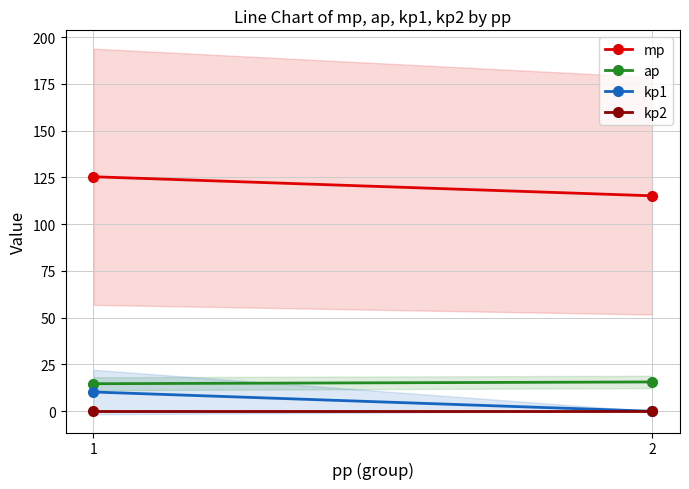

Reading left to right, transcribe all the data shown in this chart.

mp: 125.4	115.2
ap: 14.7	15.7
kp1: 10.3	0.0
kp2: 0.0	0.0